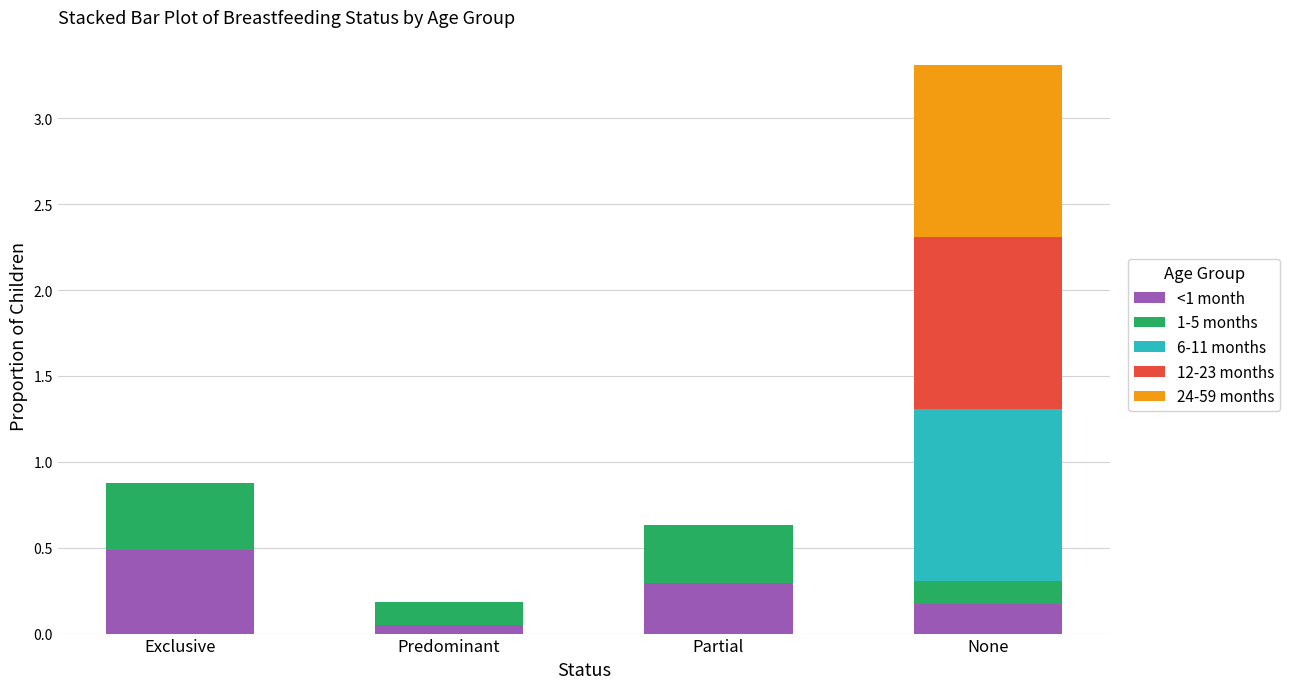

The value of <1 month at Predominant is 0.0. True or false?

True